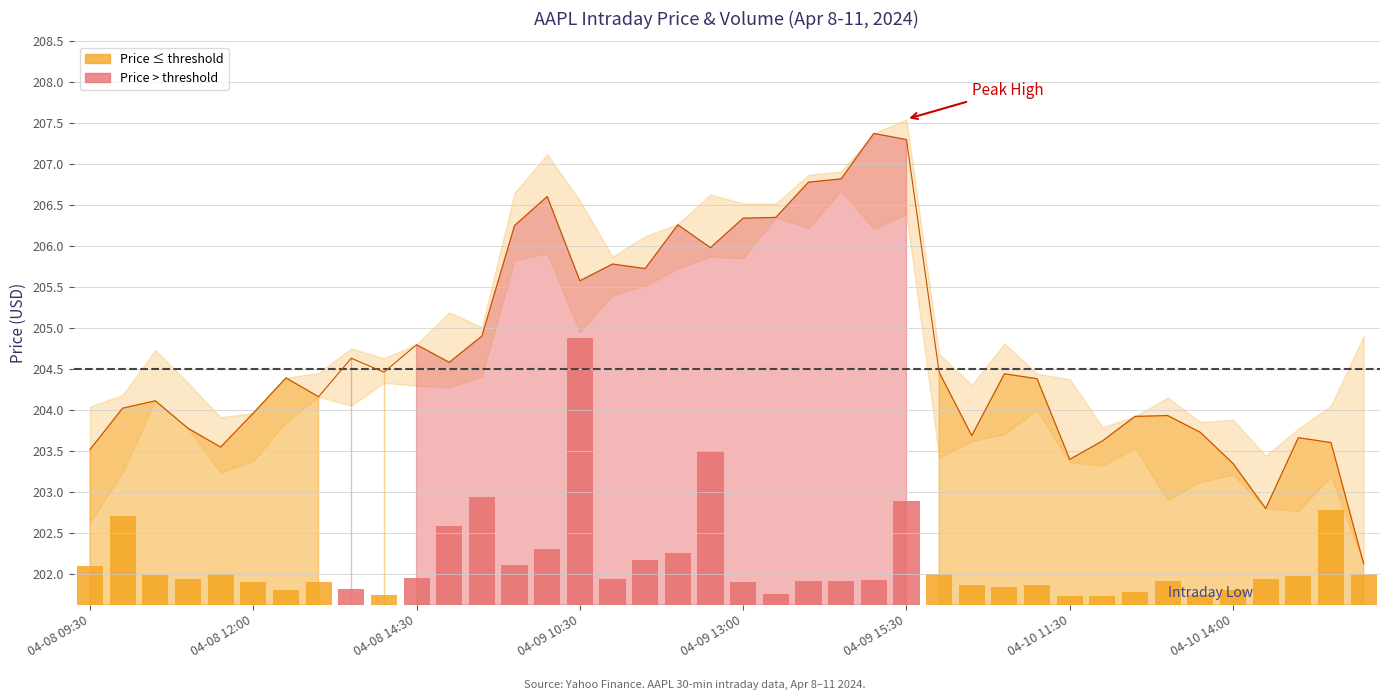

Rank the series by their maximum value, from lowest to highest.

Volume (scaled), Close Price